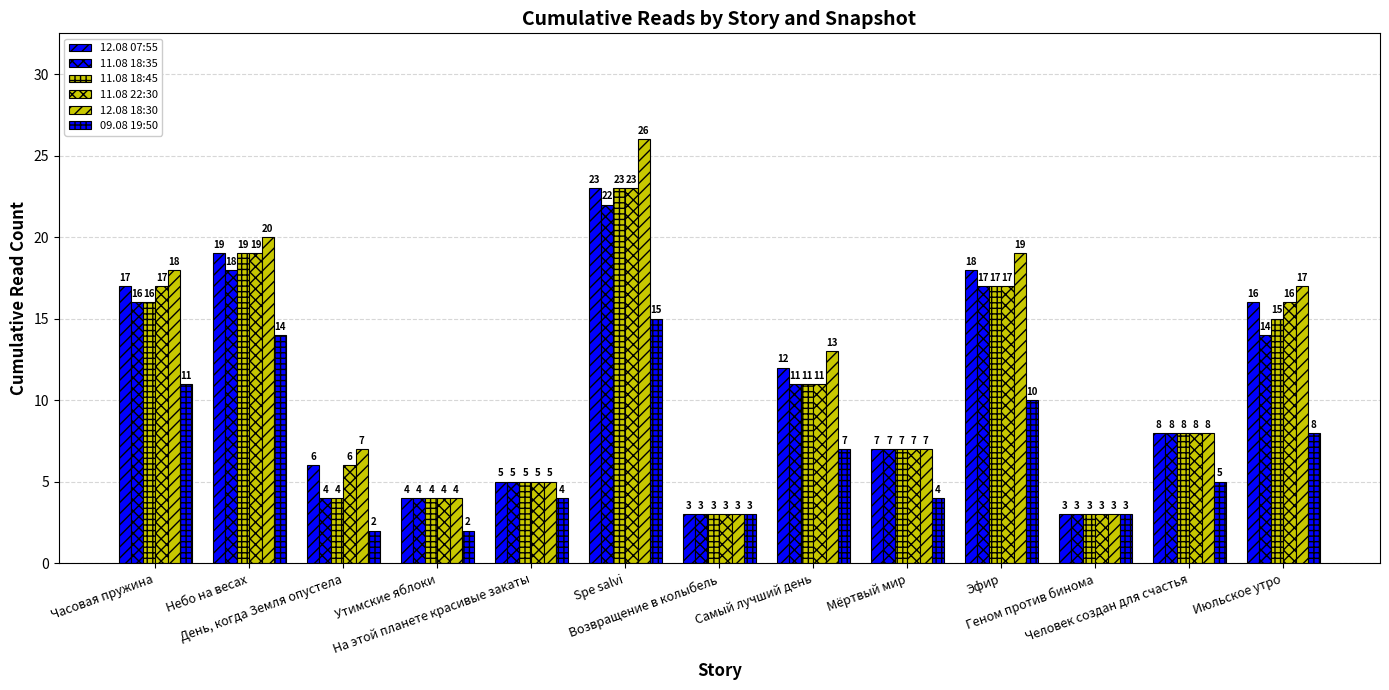

Which has a higher value, Небо на весах or День, когда Земля опустела?

Небо на весах